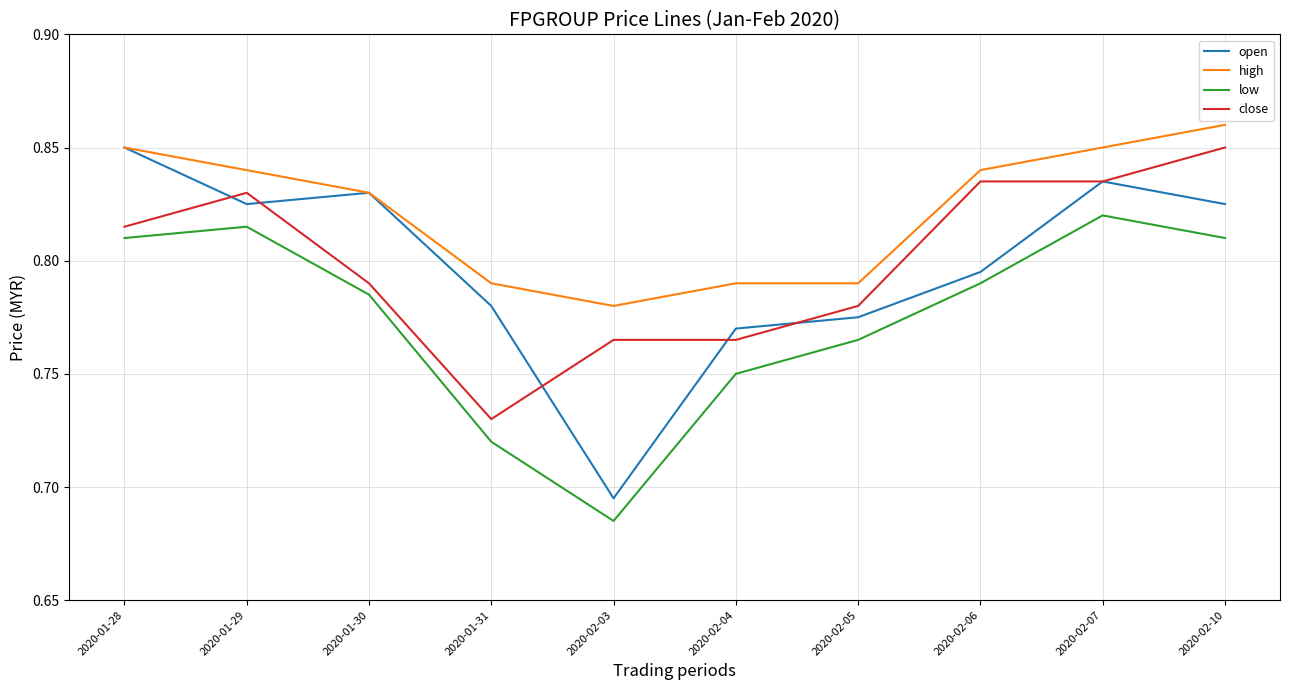

What is the difference between the maximum and minimum values in the close series?

0.1